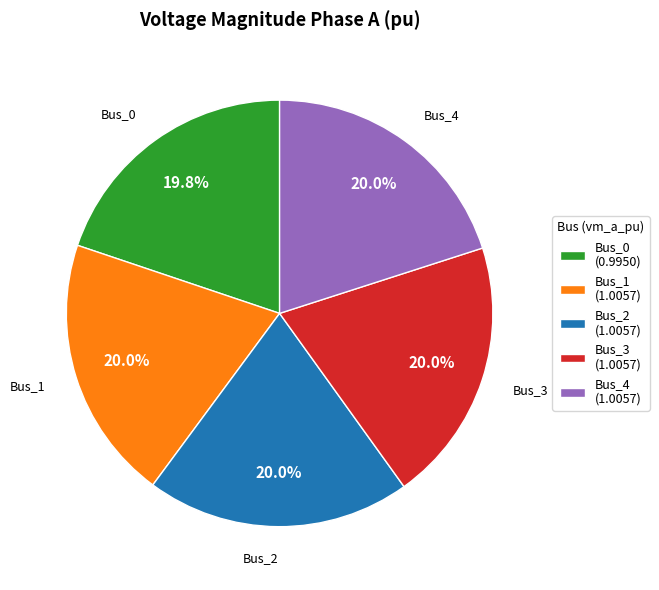

Count the number of slices in the pie.

5